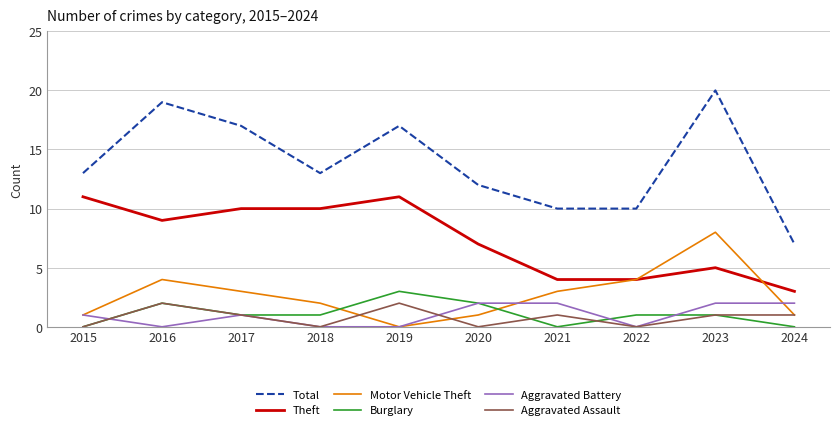

True or false: Aggravated Battery has a value of 1 at 2015.

True